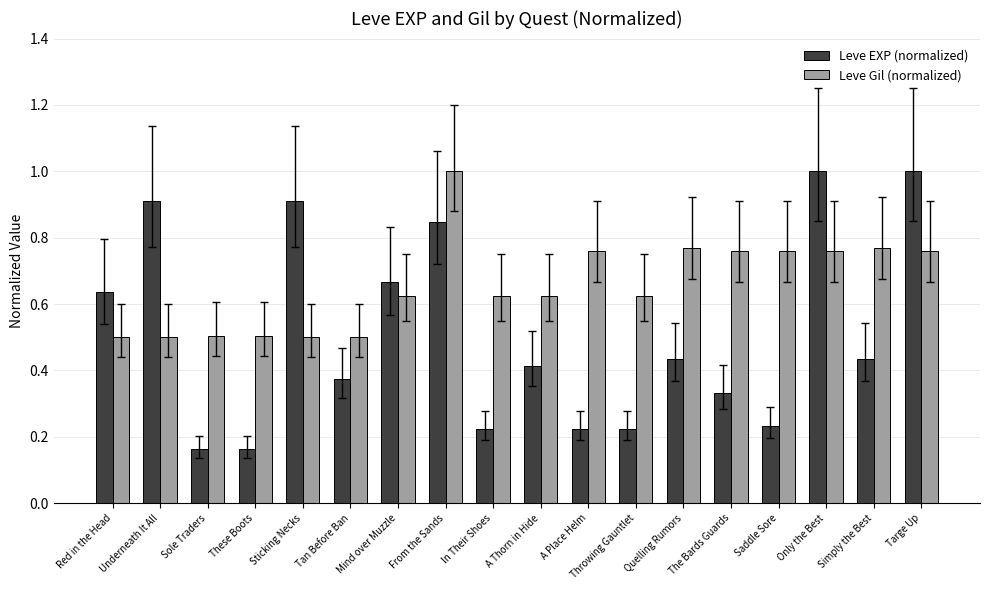

Which series has the widest spread of values?

Leve EXP (normalized)